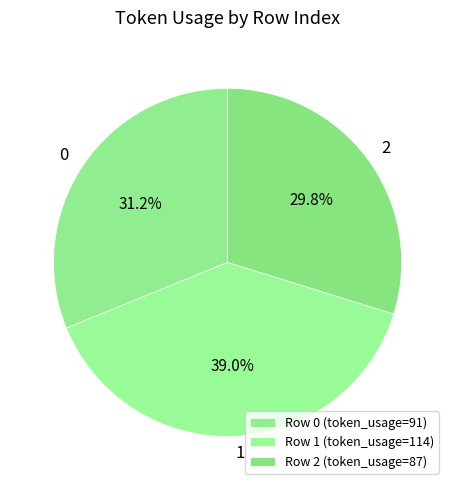

How many slices are in this pie chart?

3